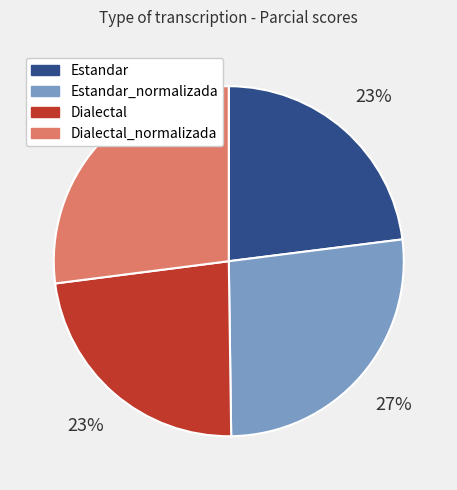

To the nearest percent, what is the average slice percentage?

25%